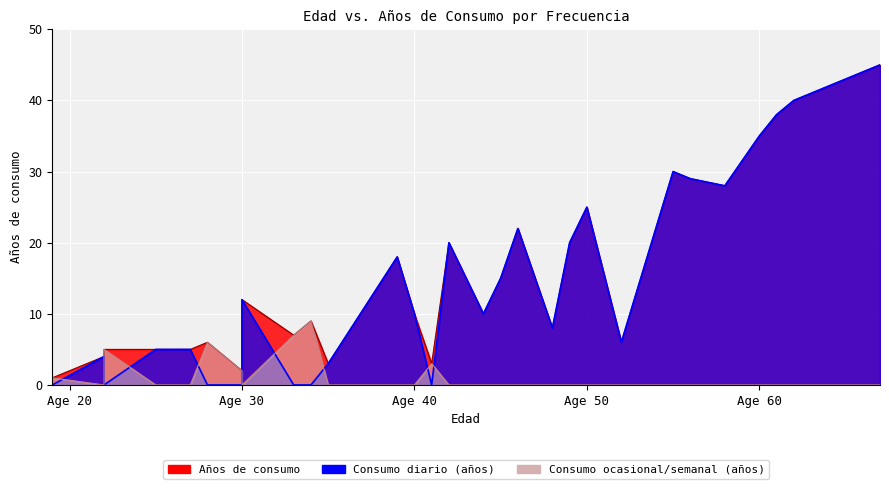

In Frecuencia diaria (proxy), how many points are higher than both neighbors (excluding endpoints)?

7